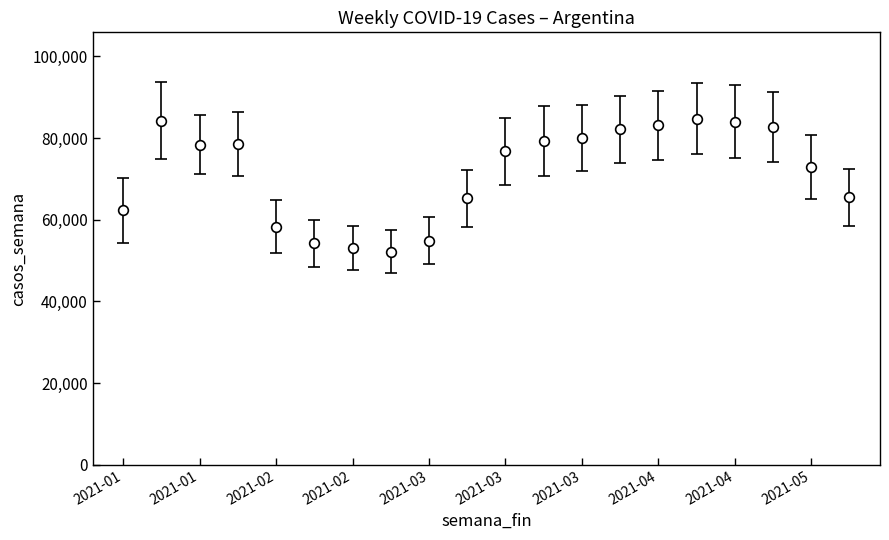

What is the value of the 1st point from the left?

62352